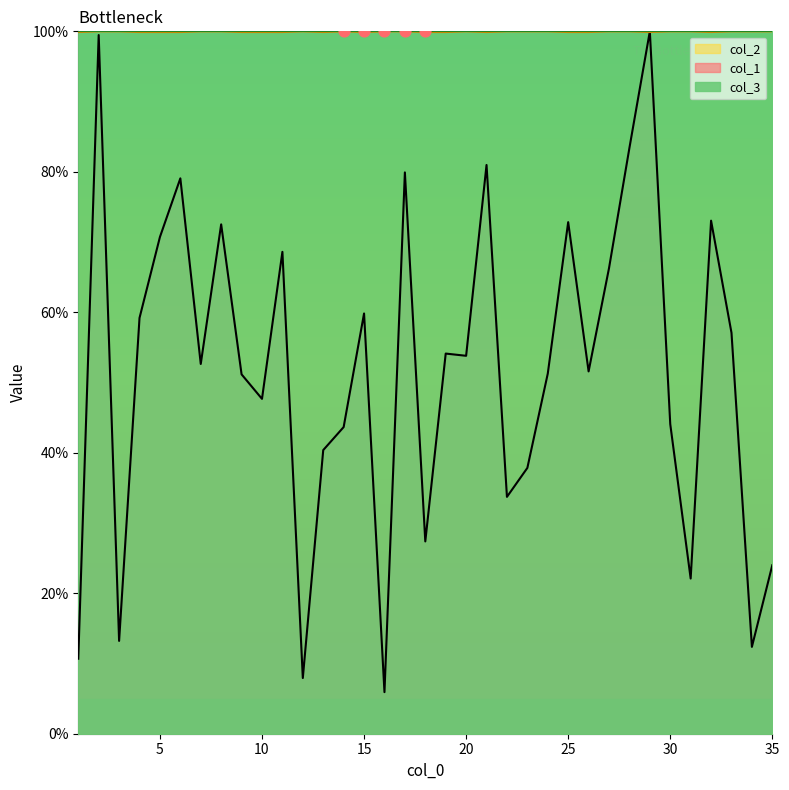

At how many categories does at least one series exceed 40?

35